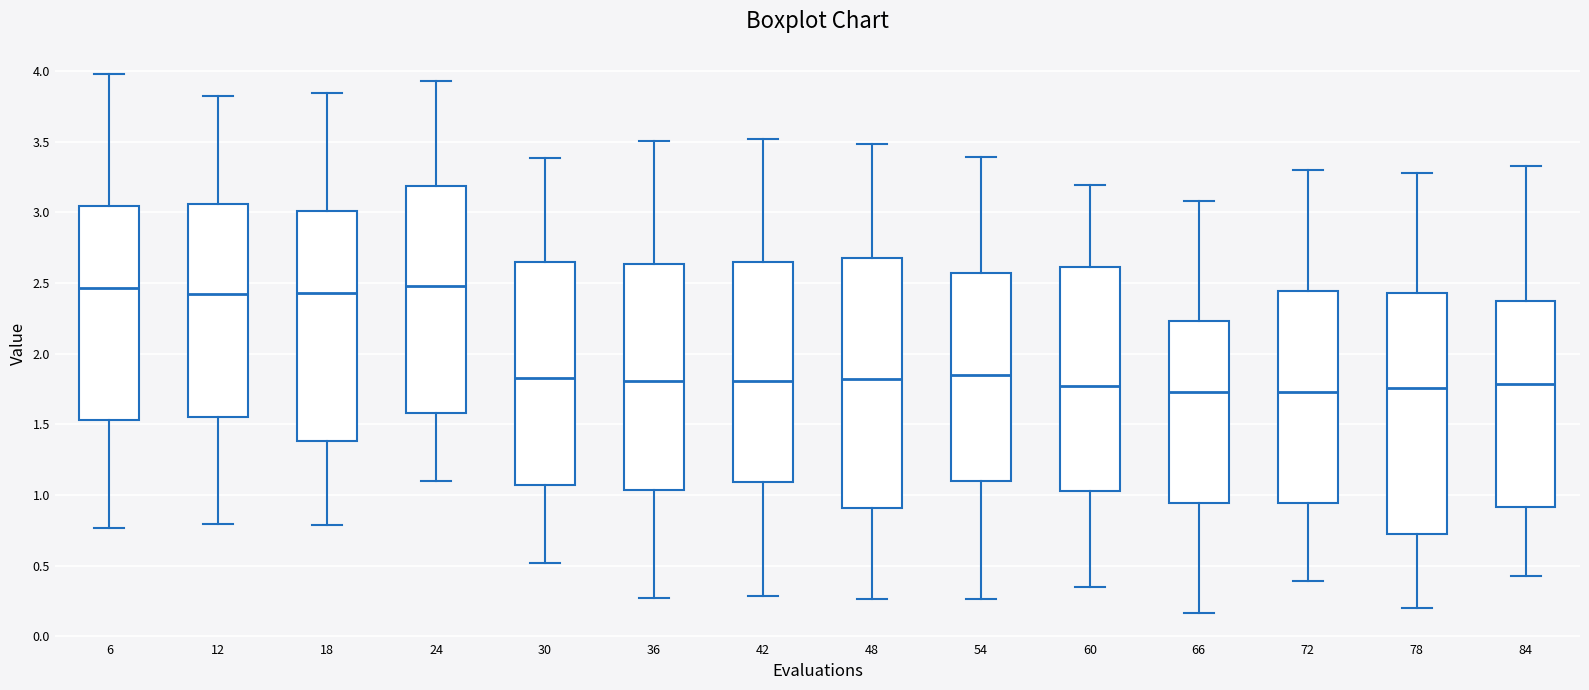

Which box is the tallest, from its lower edge to its upper edge?

48